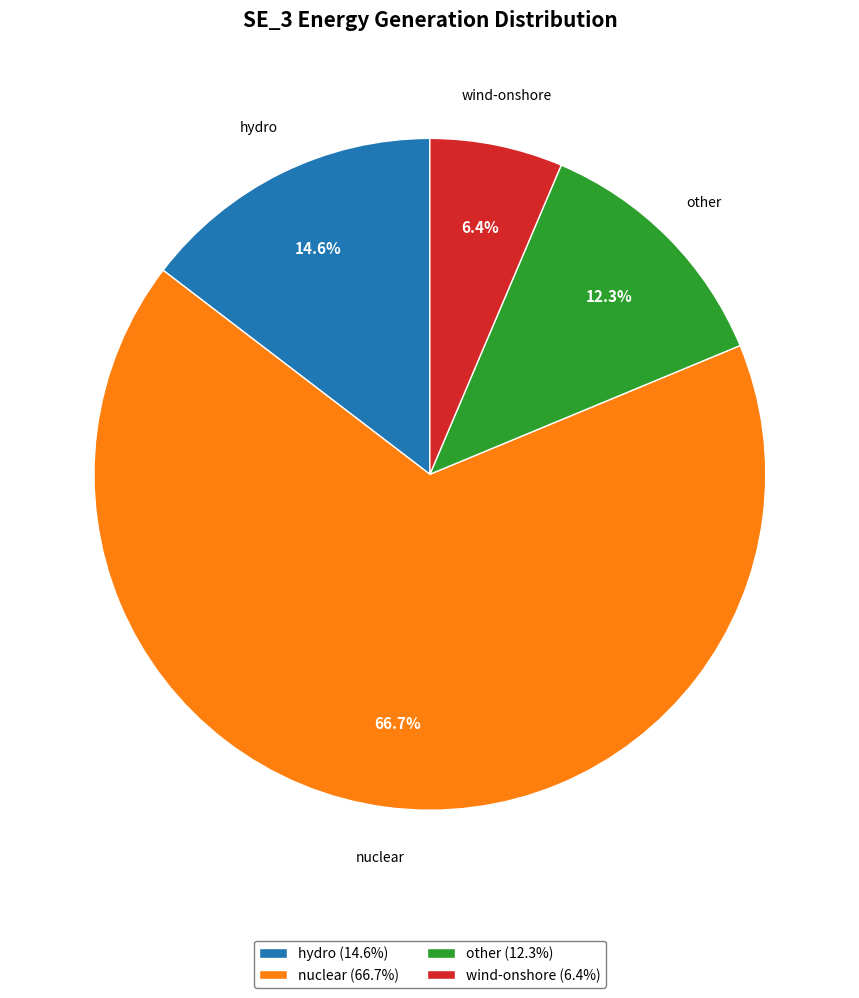

Rank the categories by value from lowest to highest.

wind-onshore (6.4%), other (12.3%), hydro (14.6%), nuclear (66.7%)